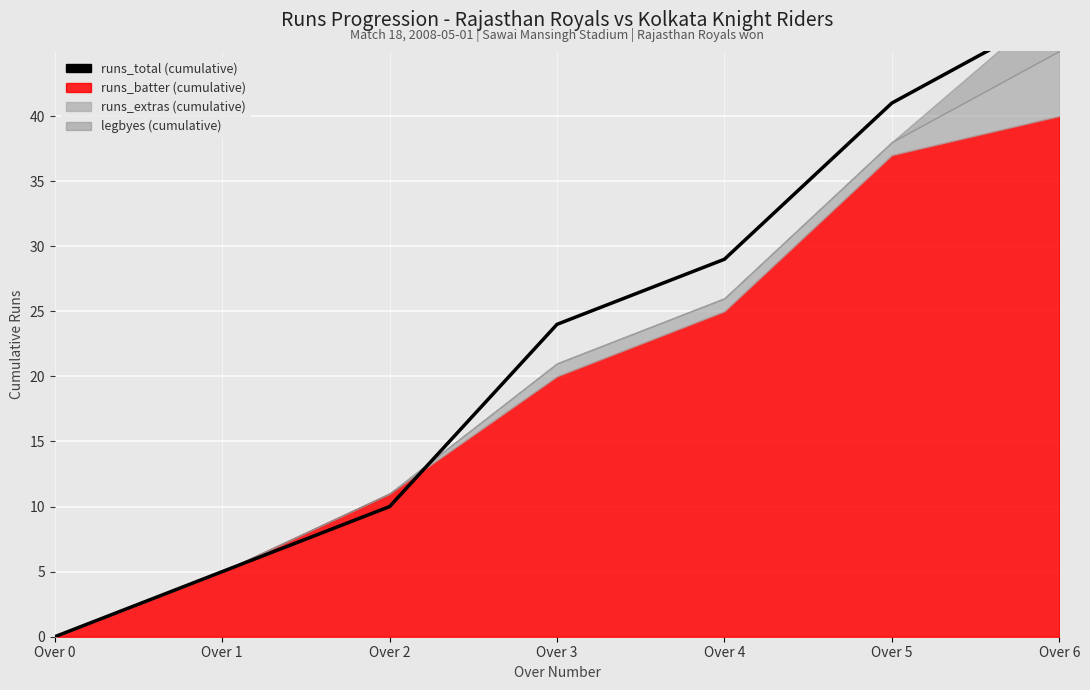

How many data points are above 24?

3